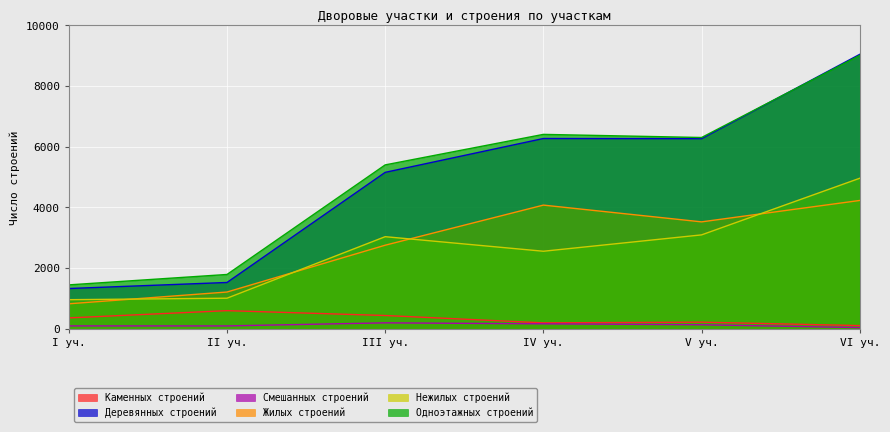

Rank the series at III уч. from lowest to highest value.

Смешанных строений, Каменных строений, Жилых строений, Нежилых строений, Деревянных строений, Одноэтажных строений